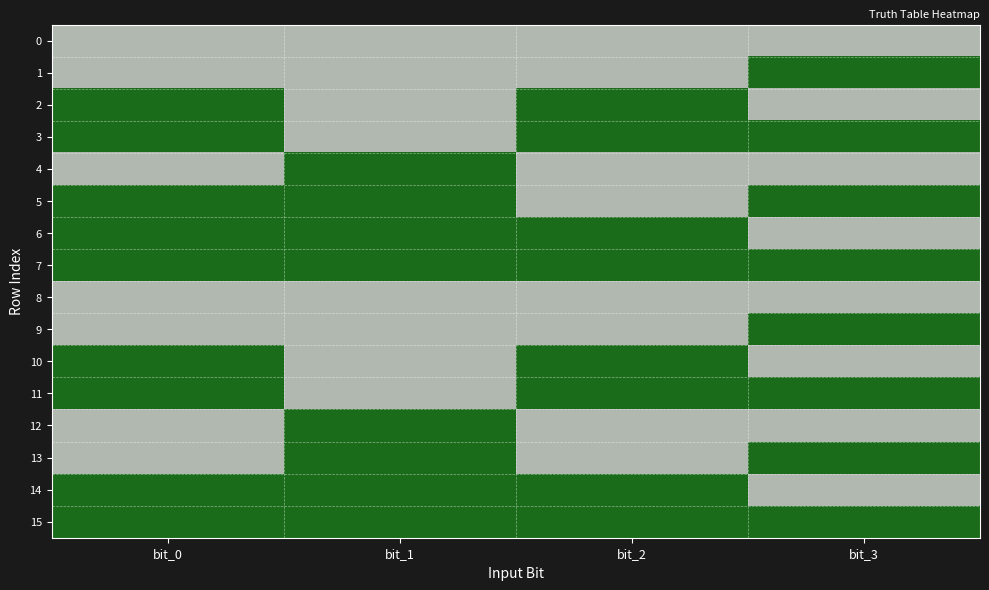

Which series has the largest total across all categories?

7